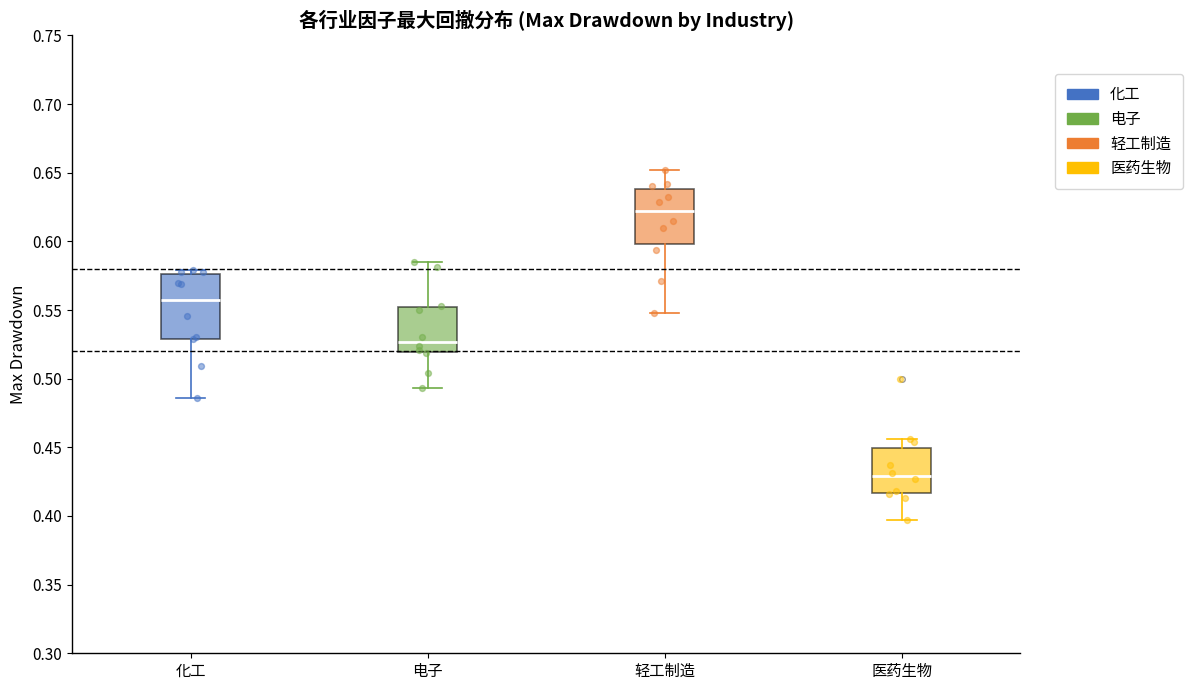

Reading left to right, read every box against the y-axis: the position of its median line, the range the box covers, and the ends of its whiskers. The values are not printed on the chart, so give them approximately, as read against the axis.

化工: median 0.560, box 0.530 to 0.575, whiskers 0.485 to 0.580
电子: median 0.525, box 0.520 to 0.550, whiskers 0.495 to 0.585
轻工制造: median 0.620, box 0.600 to 0.640, whiskers 0.550 to 0.650
医药生物: median 0.430, box 0.415 to 0.450, whiskers 0.395 to 0.455